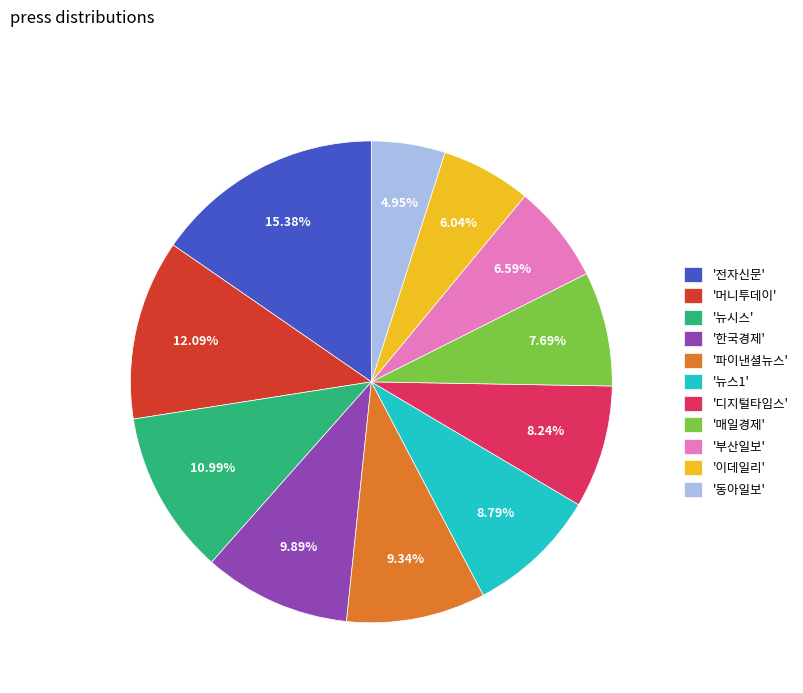

Which has a higher value, '뉴시스' or '부산일보'?

'뉴시스'